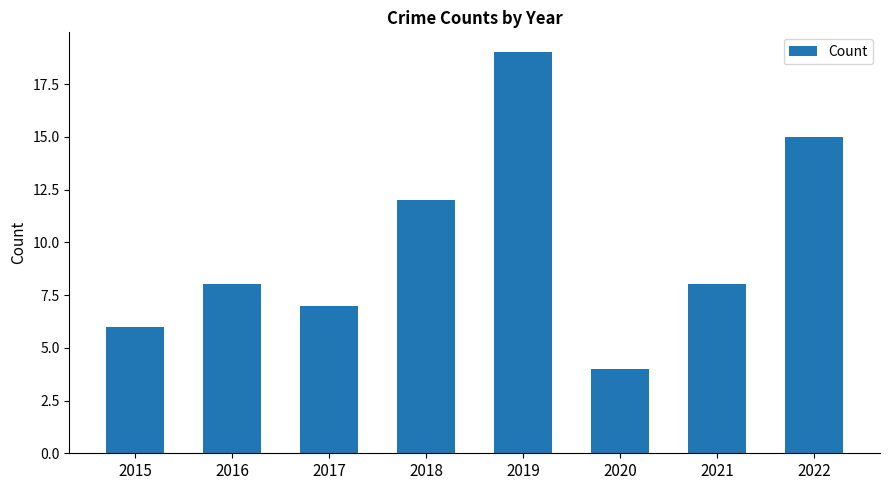

The chart shows a value of 7 at 2017. True or false?

True